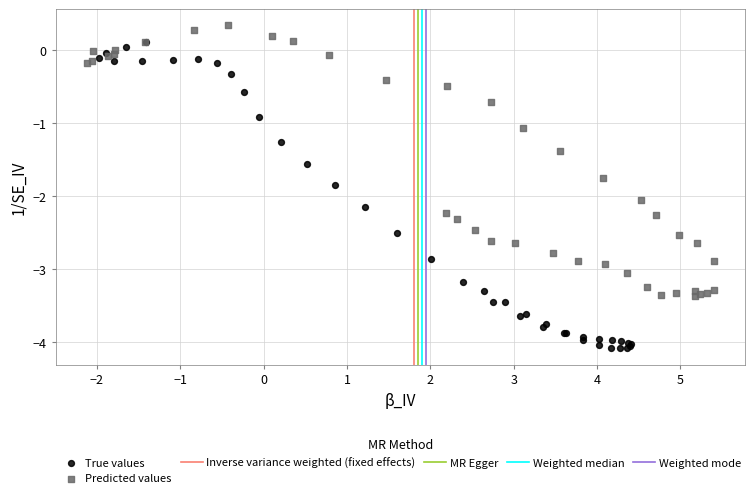

Which series contains the highest Y value?

Predicted values